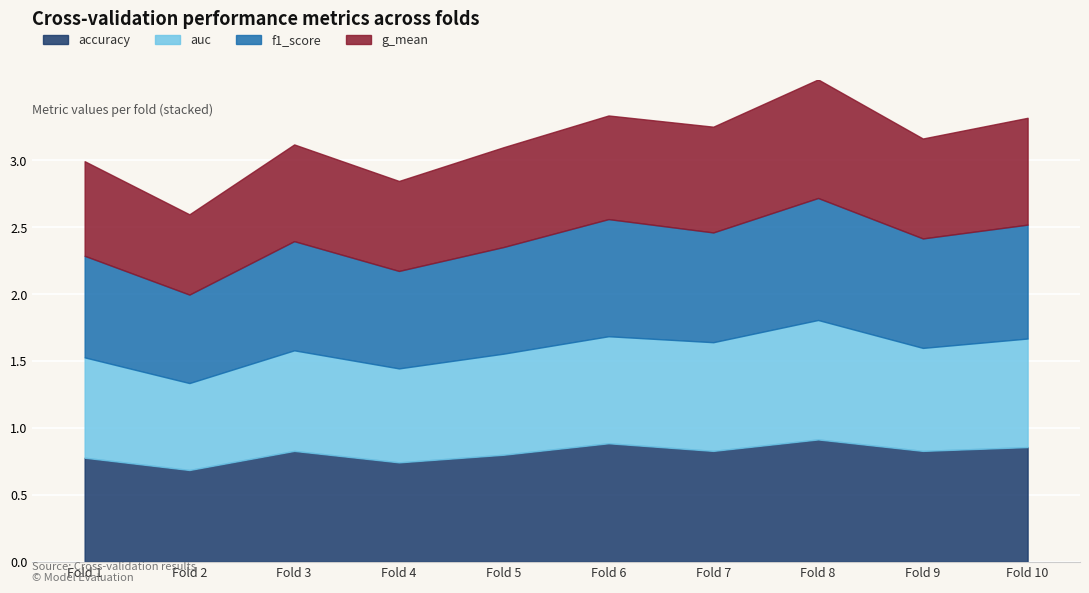

True or false: accuracy and f1_score cross at least once.

False